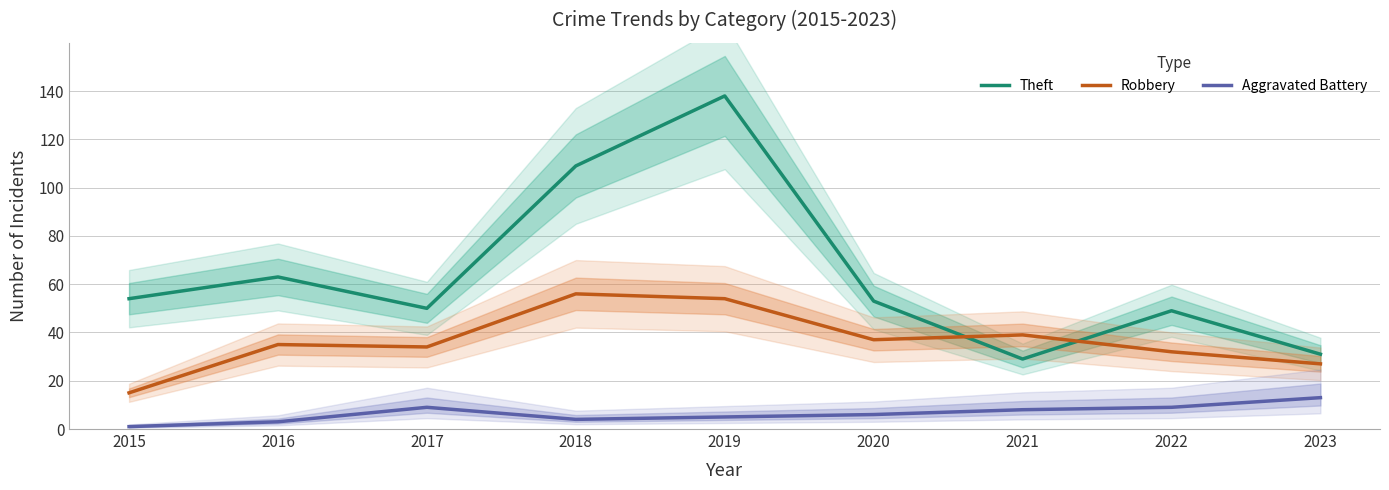

What is the value of the Theft point at the 2nd from the left?

63